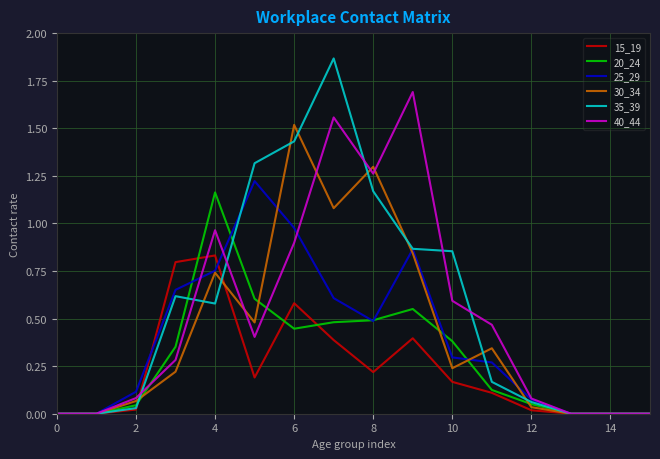

What are all the series names shown in the legend?

15_19, 20_24, 25_29, 30_34, 35_39, 40_44